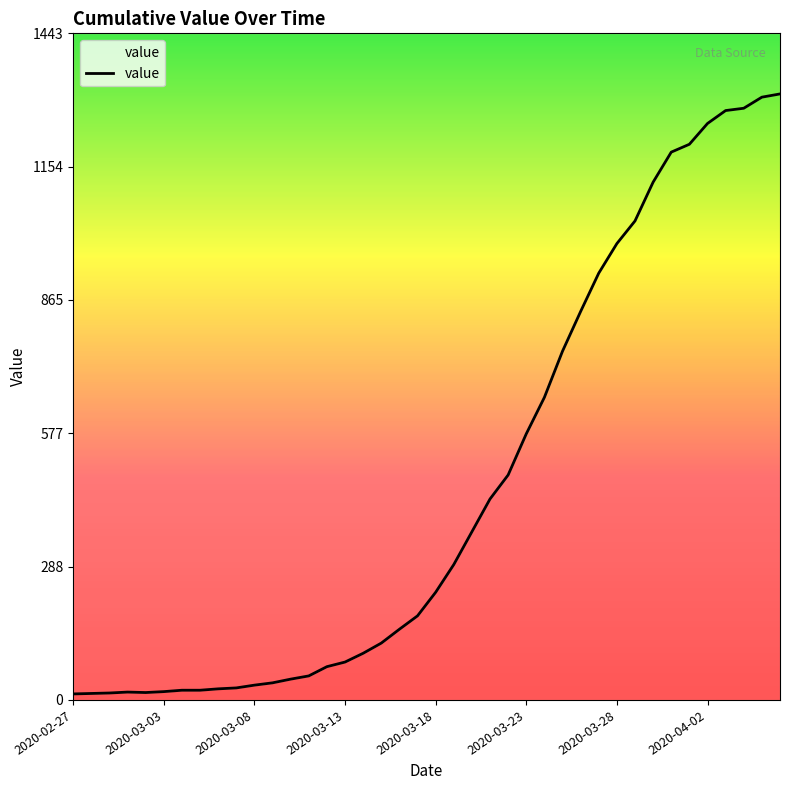

Count the number of categories in the chart.

40